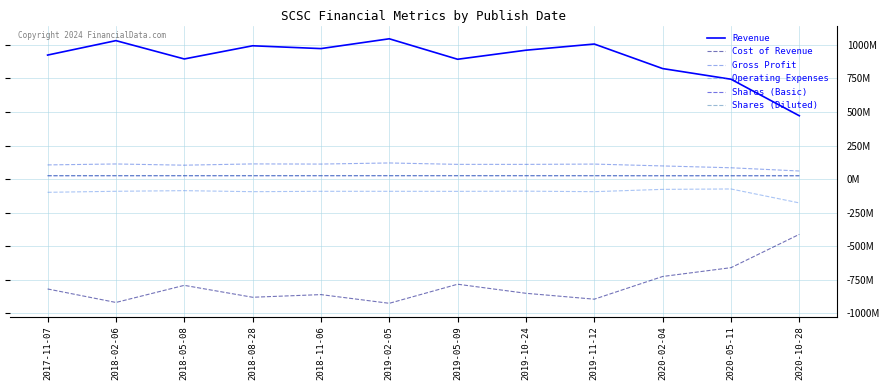

What is the maximum value shown in the chart?

1046021000